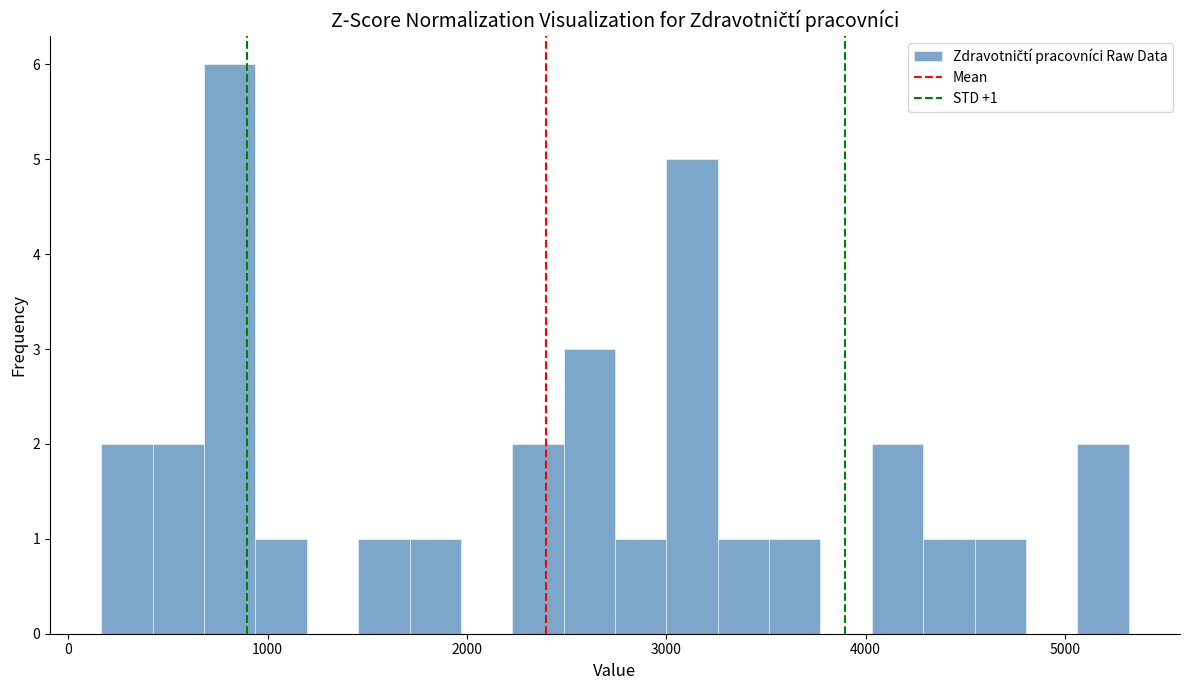

Around what value on the x-axis is the tallest bar? Give the approximate position of its centre, as read against the axis.

800